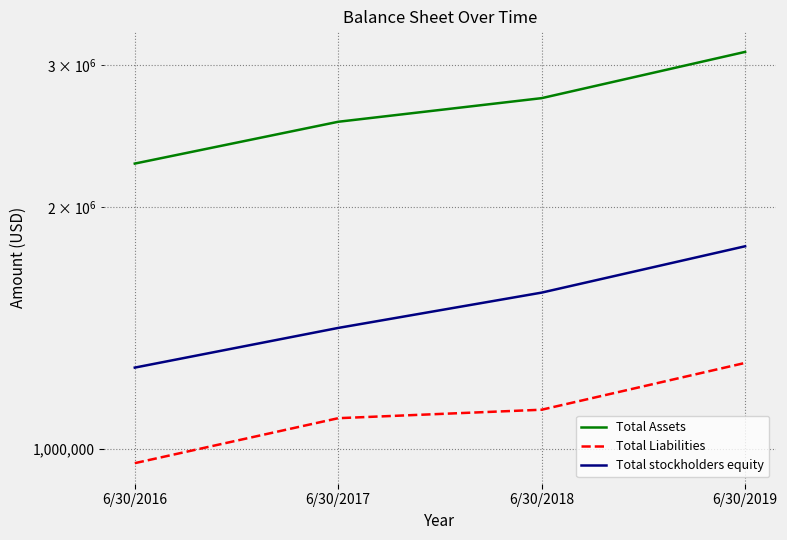

What is the difference between the maximum and second lowest values in the Total Liabilities series?

187136